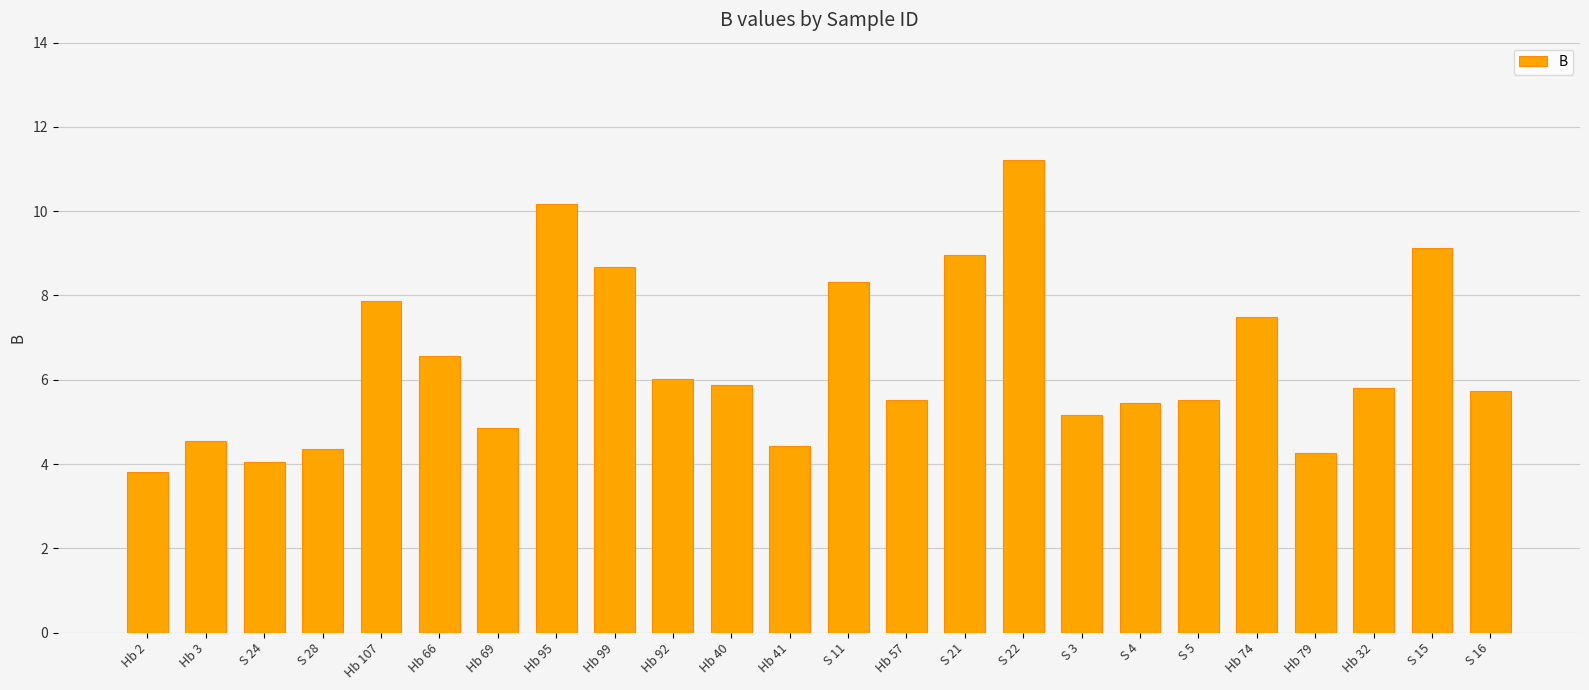

Is it true that the value at S 4 is 5.4?

True